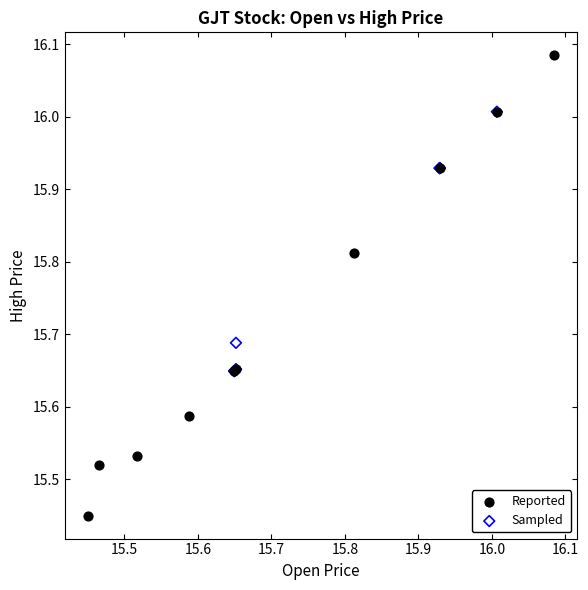

Which series reaches the minimum Y coordinate?

Reported